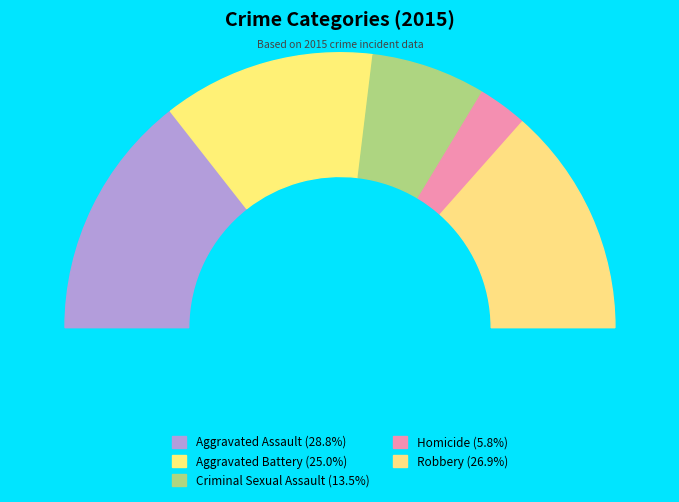

To the nearest percent, what percentage of the pie is Criminal Sexual Assault?

13%